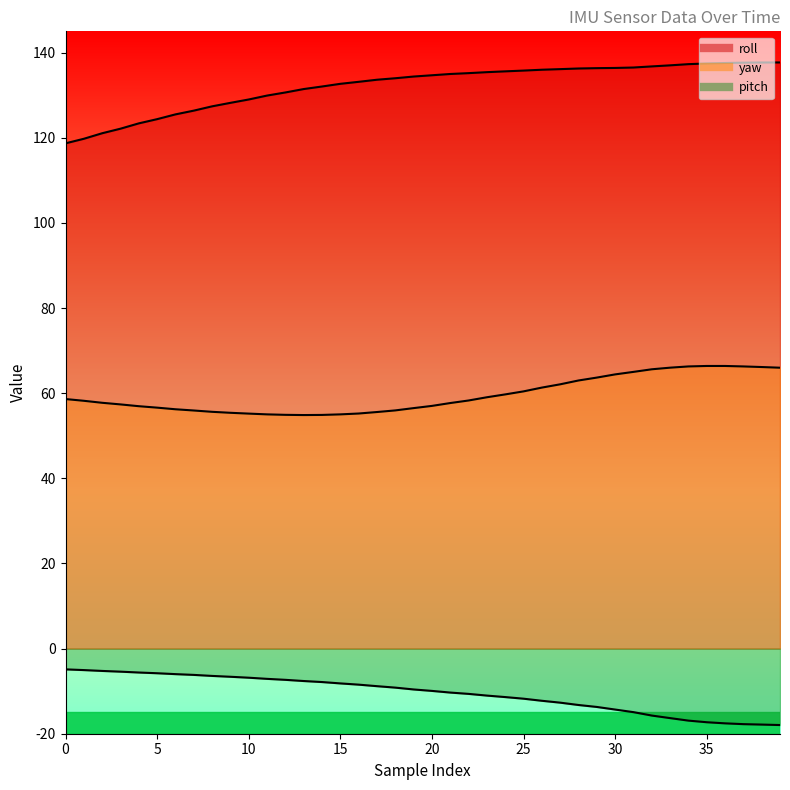

Rank the categories by pitch value from lowest to highest.

39, 38, 37, 36, 35, 34, 33, 32, 31, 30, 29, 28, 27, 26, 25, 24, 23, 22, 21, 20, 19, 18, 17, 16, 15, 14, 13, 12, 11, 10, 9, 8, 7, 6, 5, 4, 3, 2, 1, 0